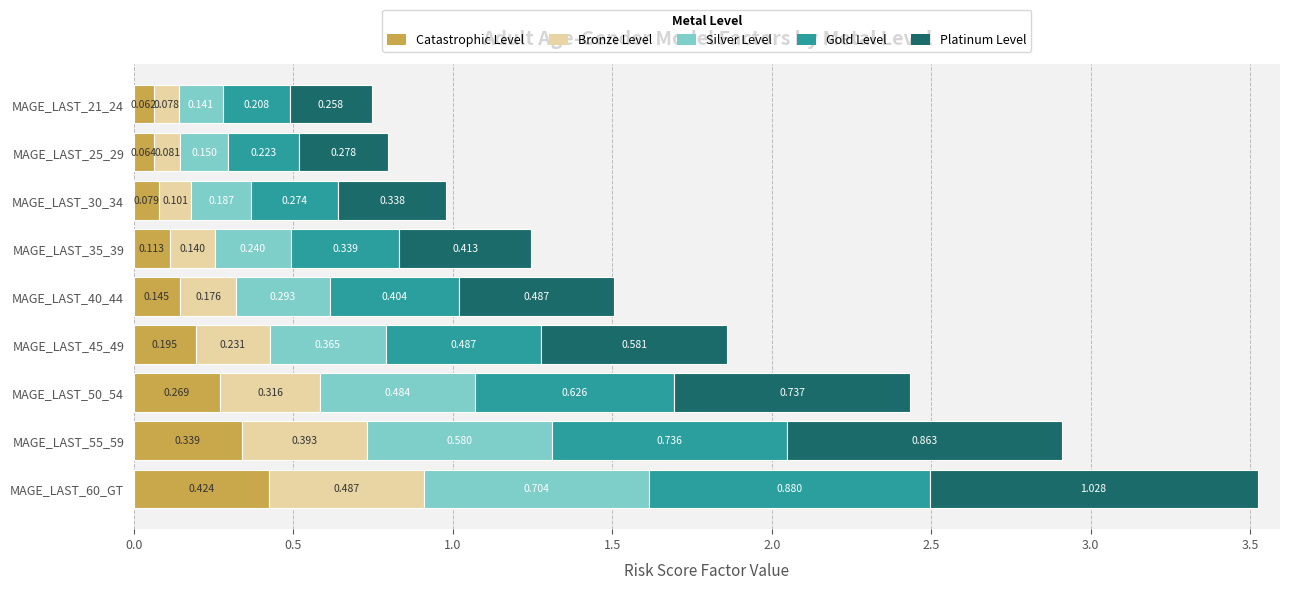

What are all the series names shown in the legend?

Catastrophic Level, Bronze Level, Silver Level, Gold Level, Platinum Level